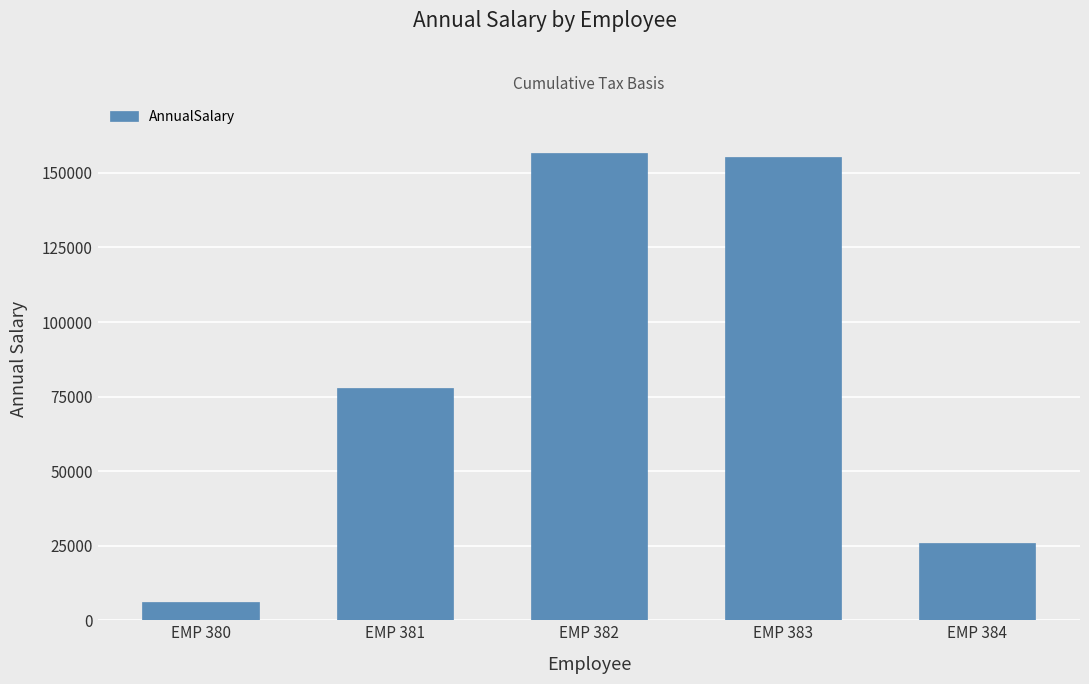

What is the ratio of the value at EMP 384 to the value at EMP 382?

0.2